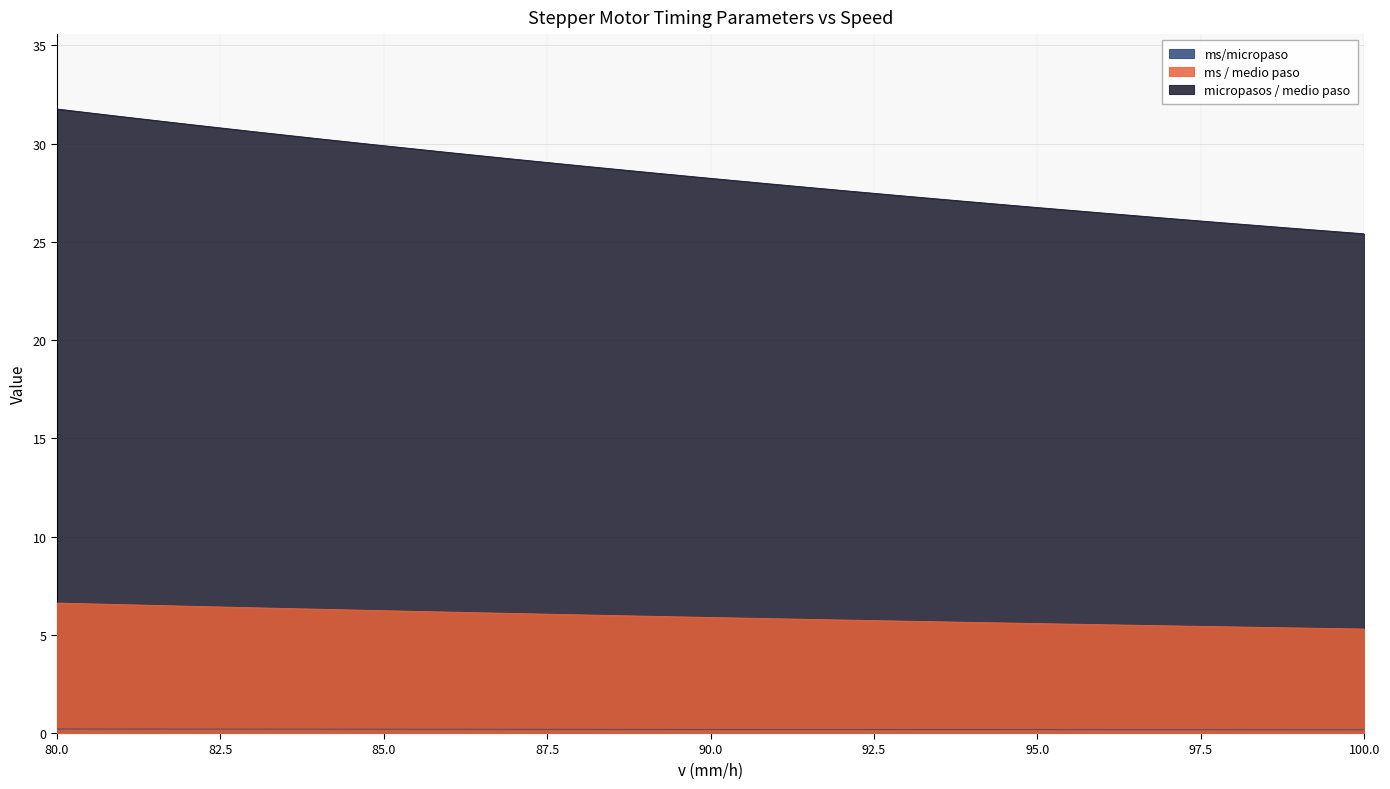

The value of ms / medio paso at 81 is 0.2. True or false?

True